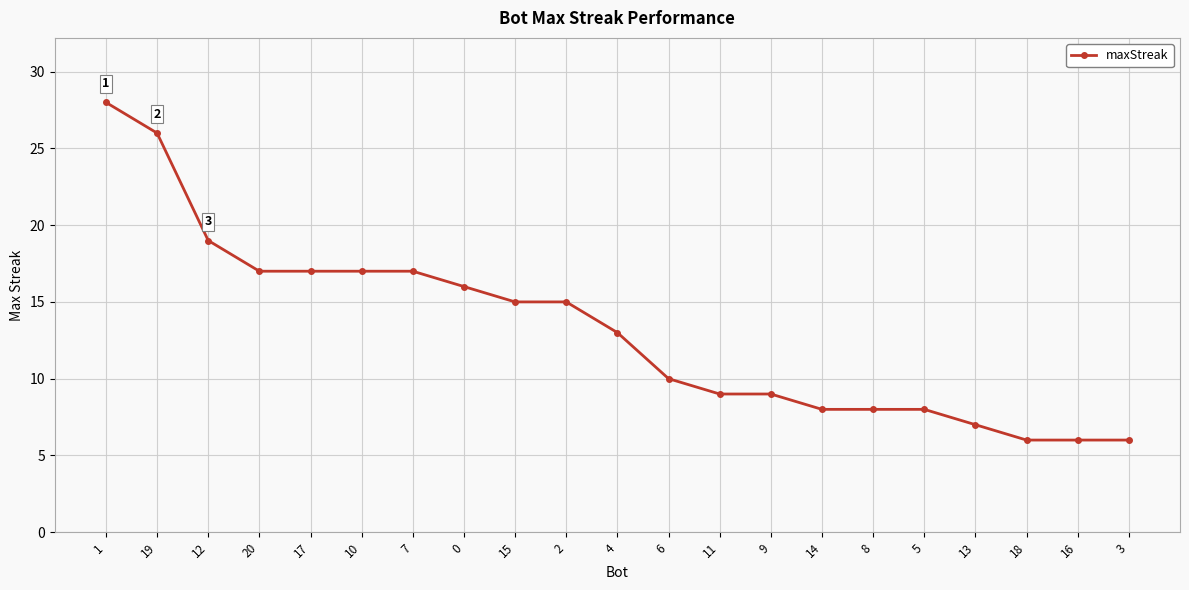

What is the difference between the second highest and minimum values?

20